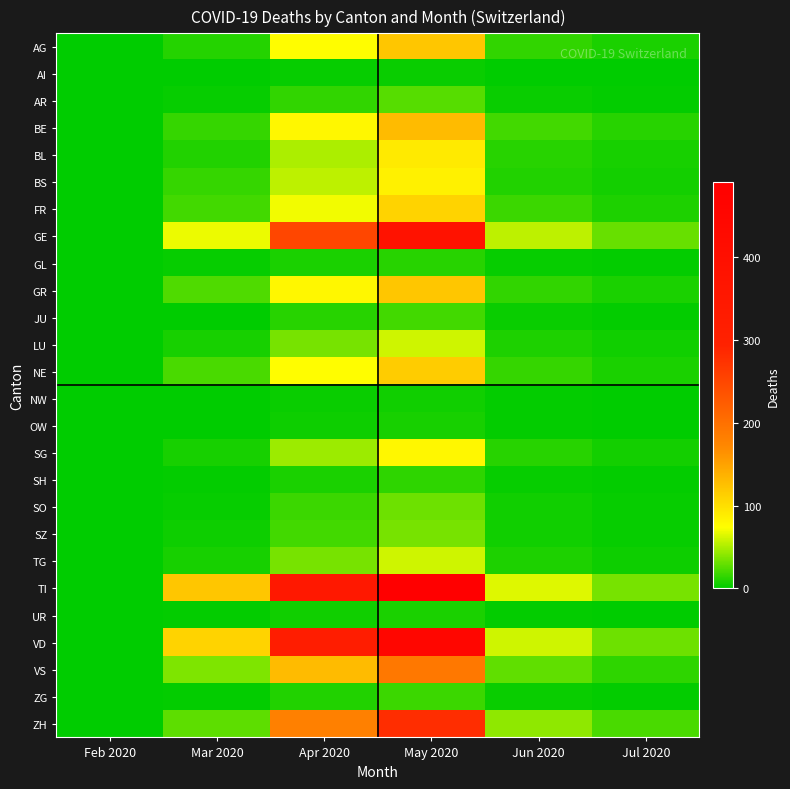

Rank the series by their maximum value, from highest to lowest.

TI, VD, GE, ZH, VS, BE, AG, GR, NE, FR, BL, BS, SG, LU, TG, SZ, SO, AR, JU, ZG, SH, GL, UR, OW, NW, AI